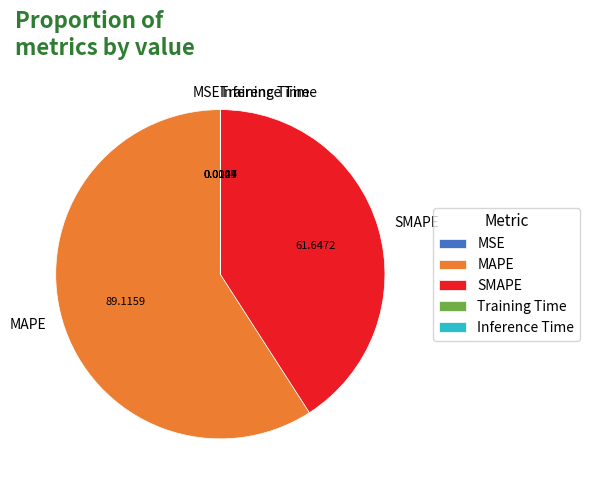

Which category has the biggest portion of the pie?

MAPE